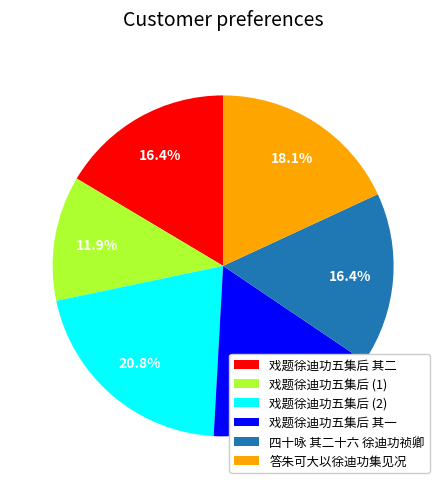

Which category has the biggest portion of the pie?

戏题徐迪功五集后 (2)